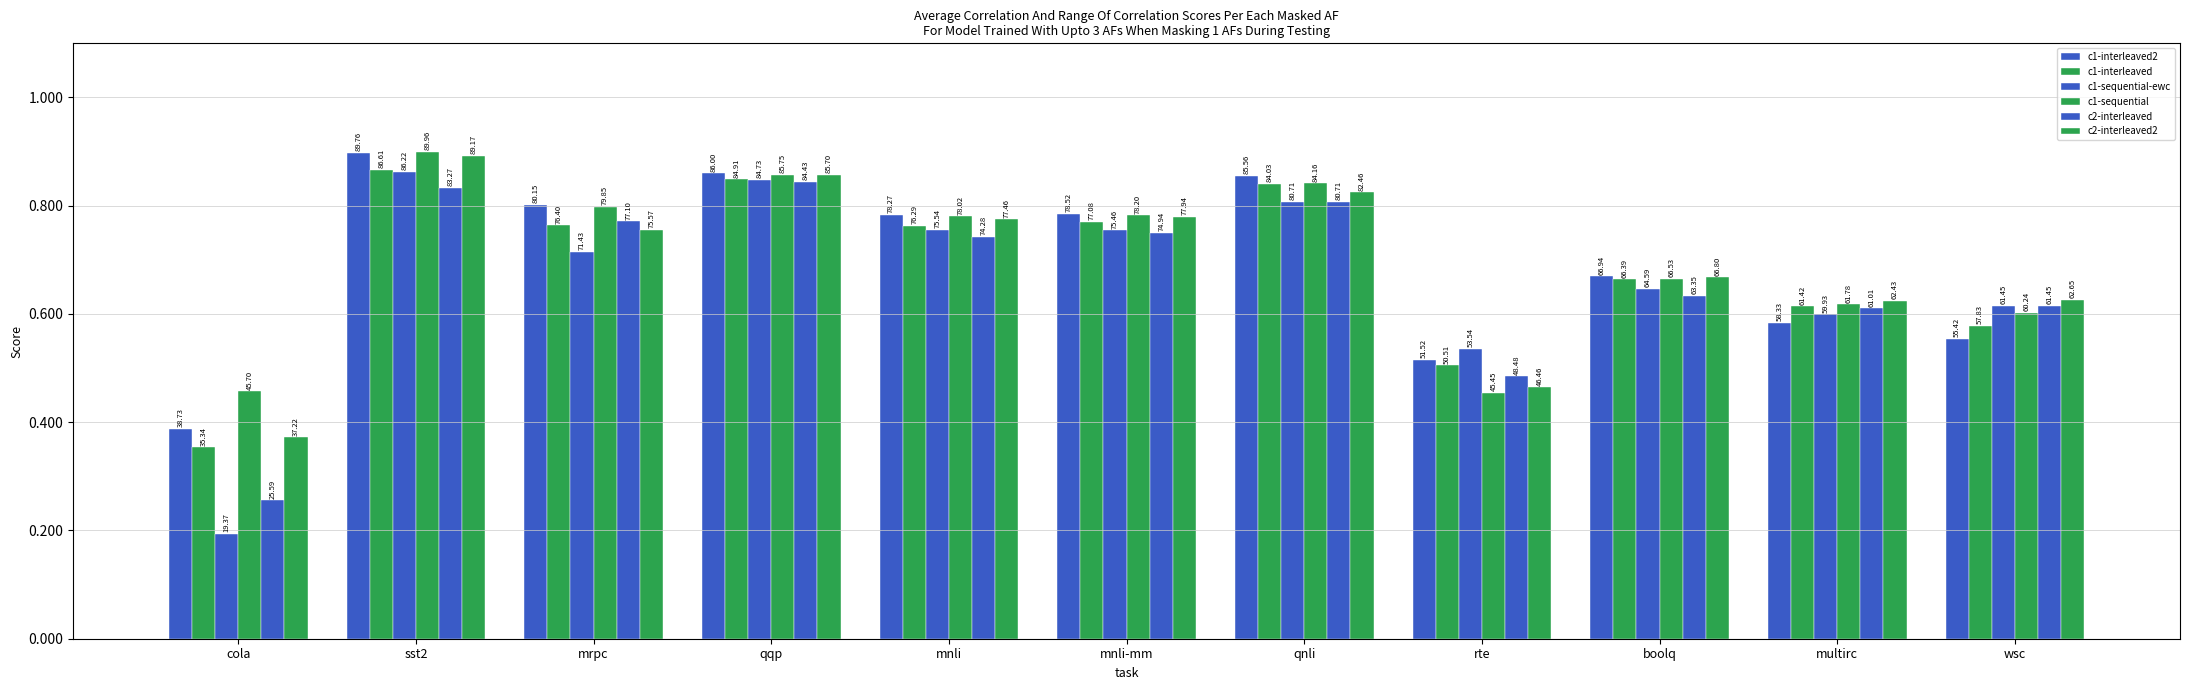

Does the chart contain any negative values?

No